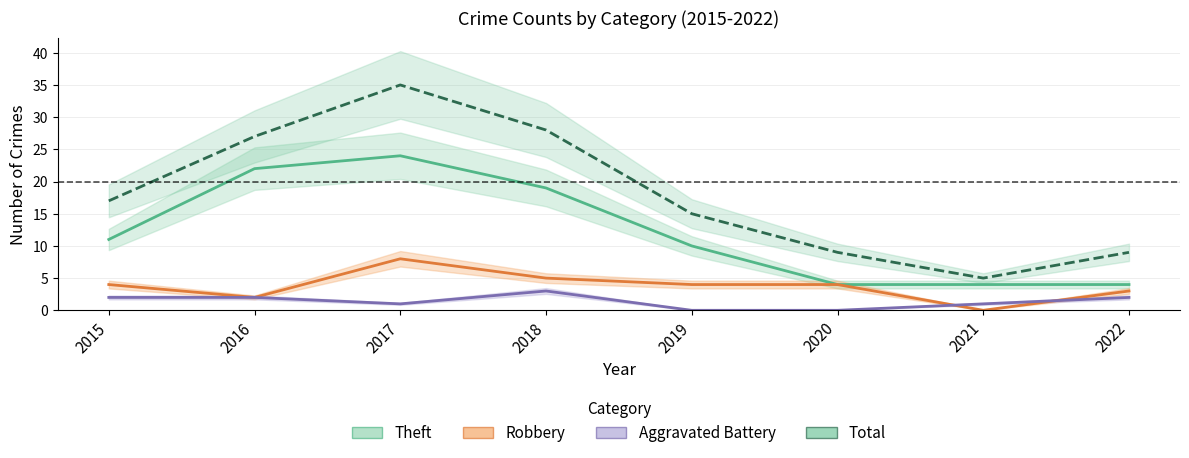

Which series ends up on top after the final intersection of Aggravated Battery and Robbery?

Robbery